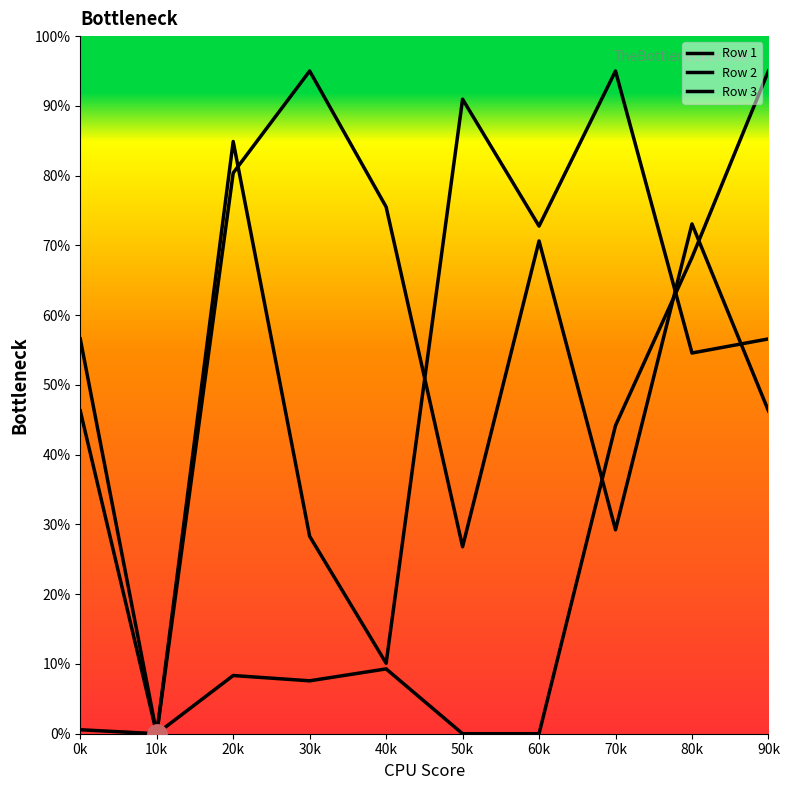

What is the average value of the Row 3 series?

23.3